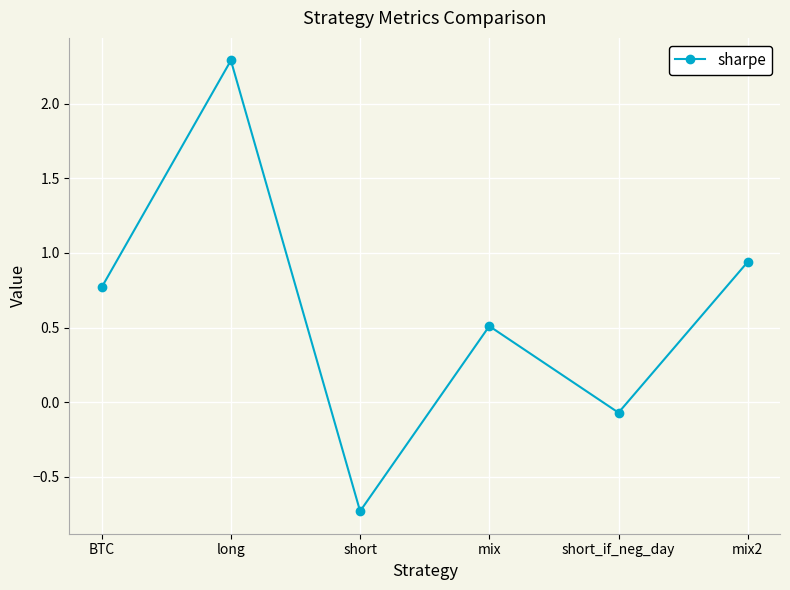

What position from the left is BTC?

1